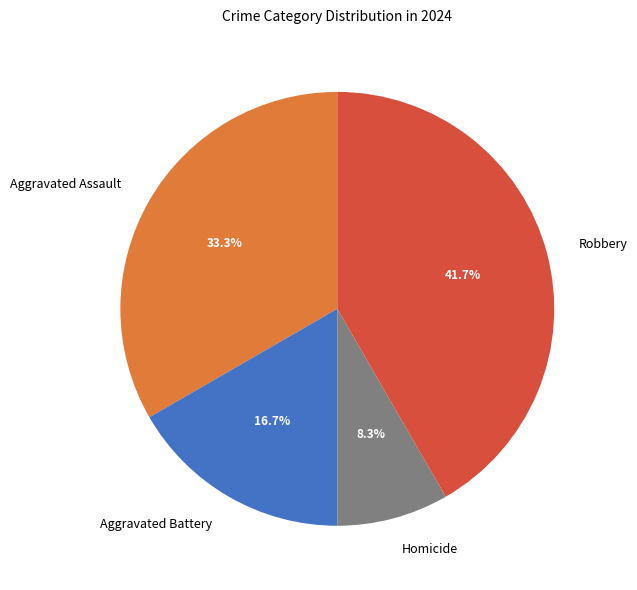

To the nearest percent, what portion does Aggravated Assault represent?

33%